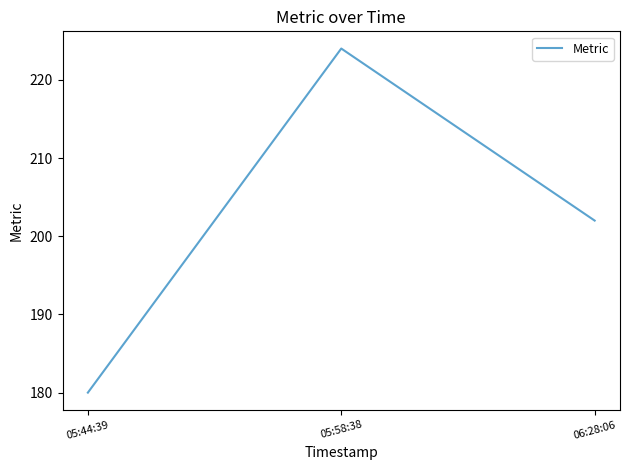

How many lines are shown in the chart?

1